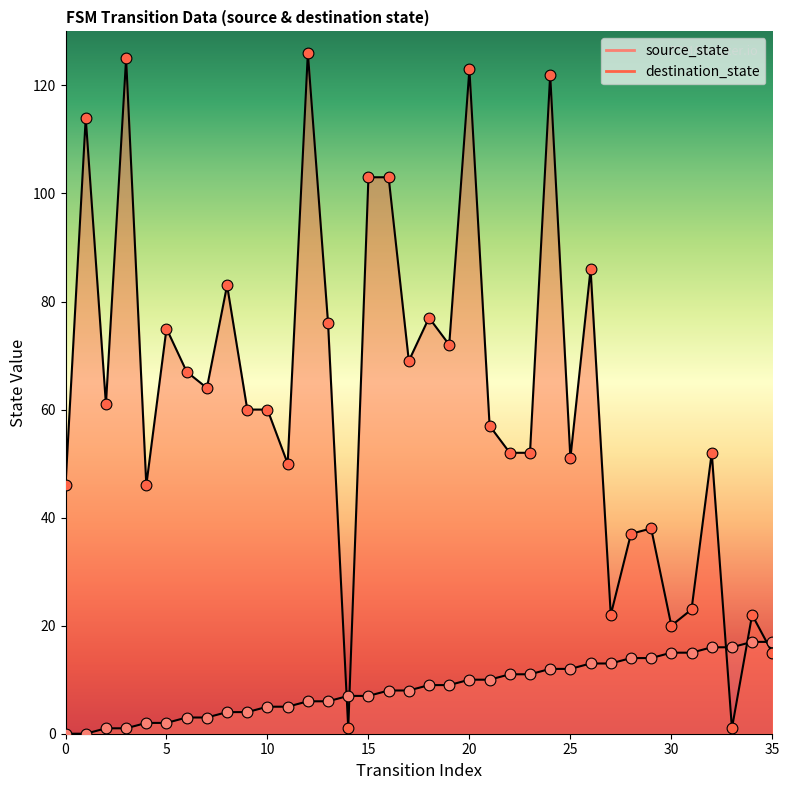

Which series has the largest total across all categories?

destination_state